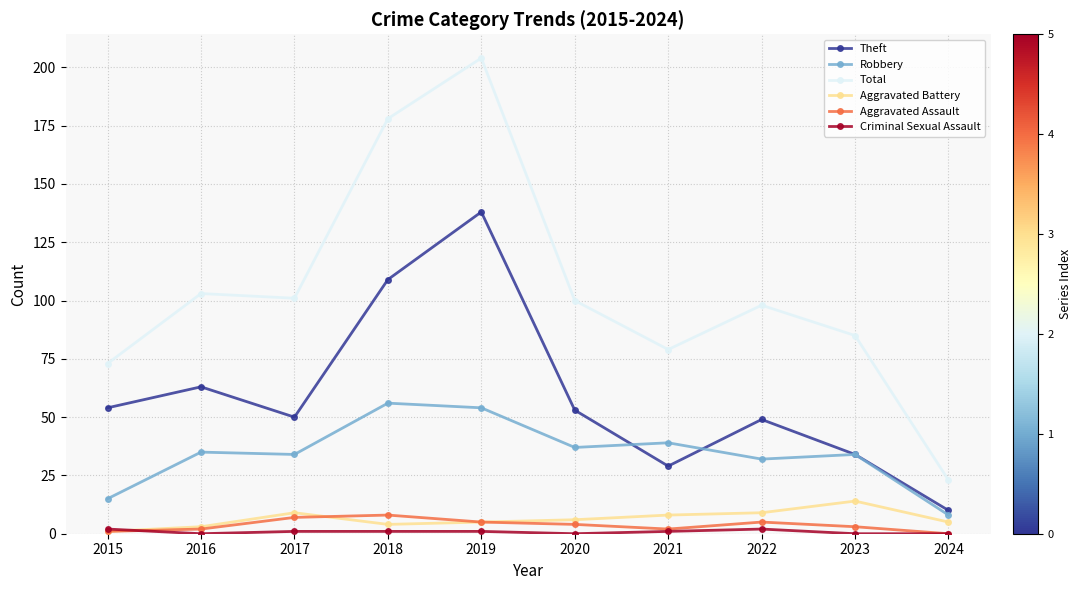

Is the value of Total at 2015 greater than the value of Theft at 2015?

Yes